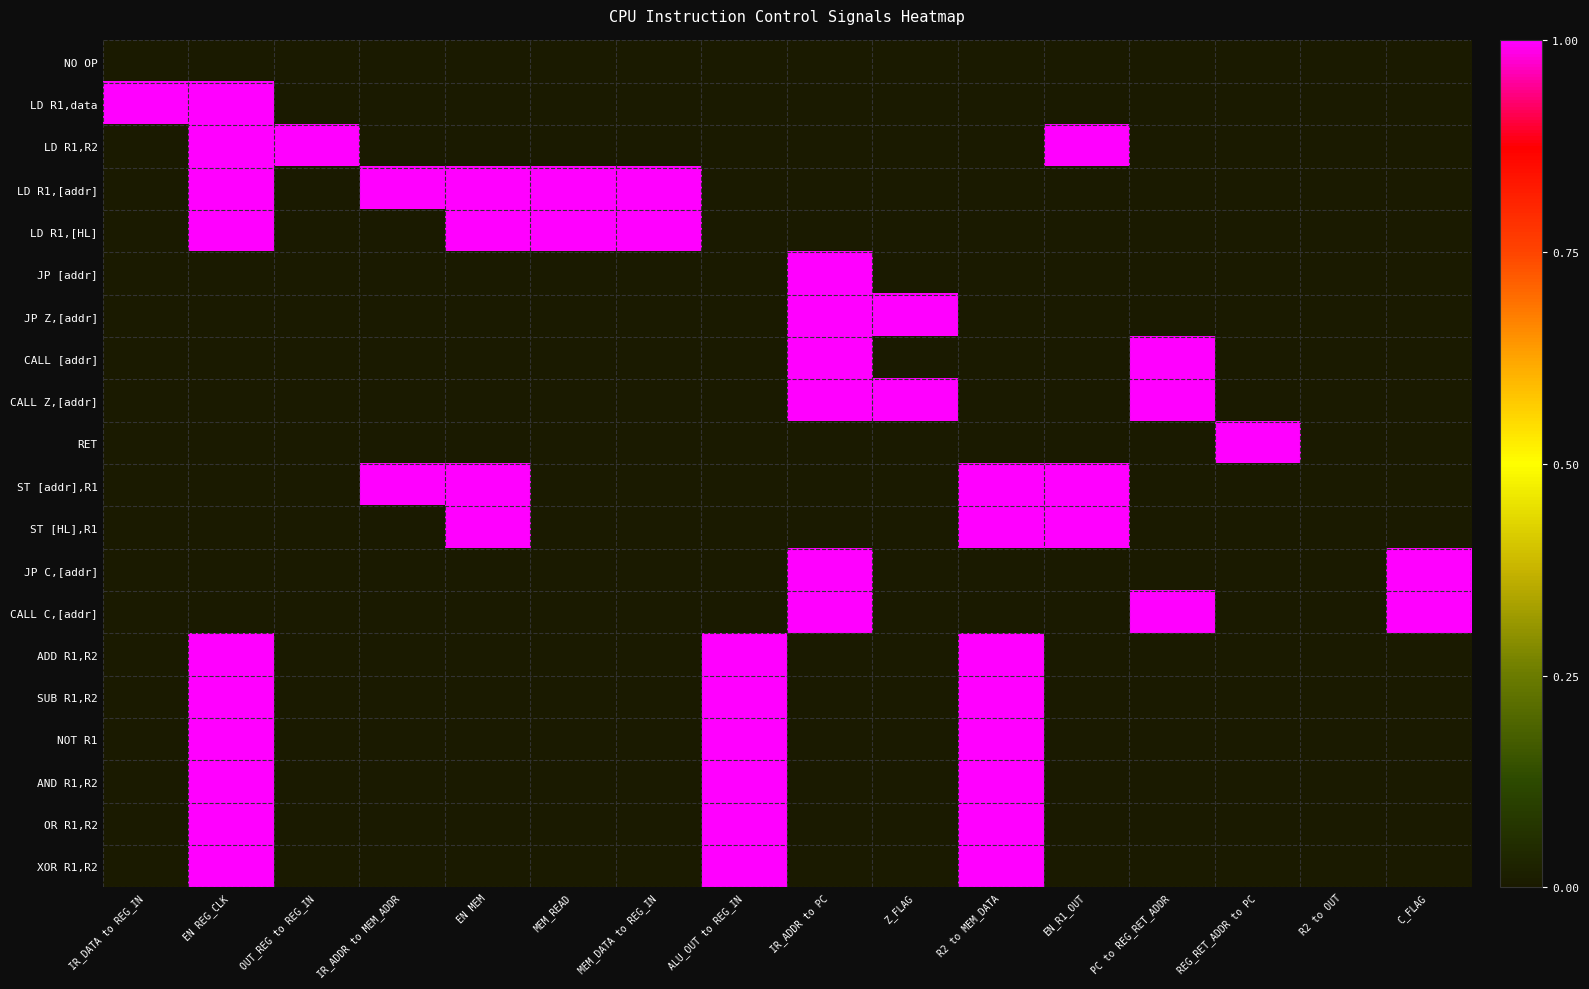

What is the difference between the highest and lowest values at PC to REG_RET_ADDR?

1